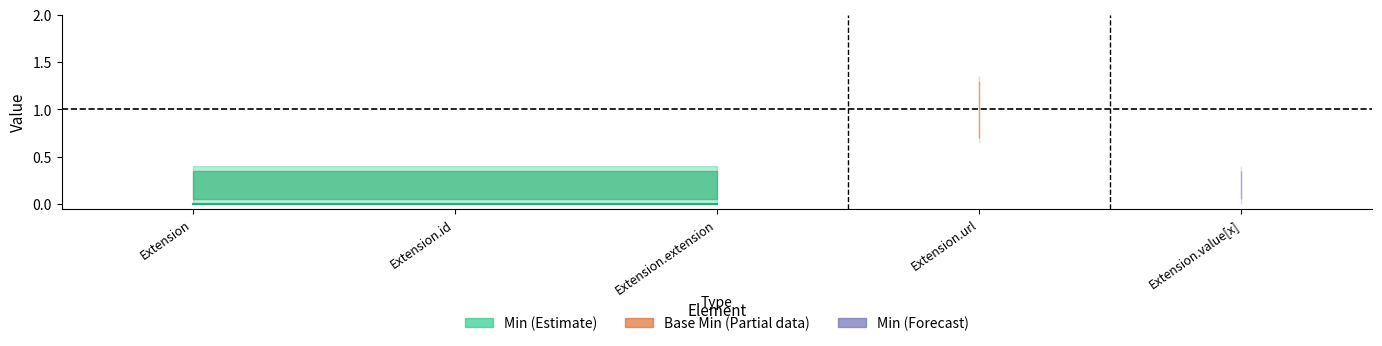

What is the label of the 1st point from the right?

Extension.value[x]